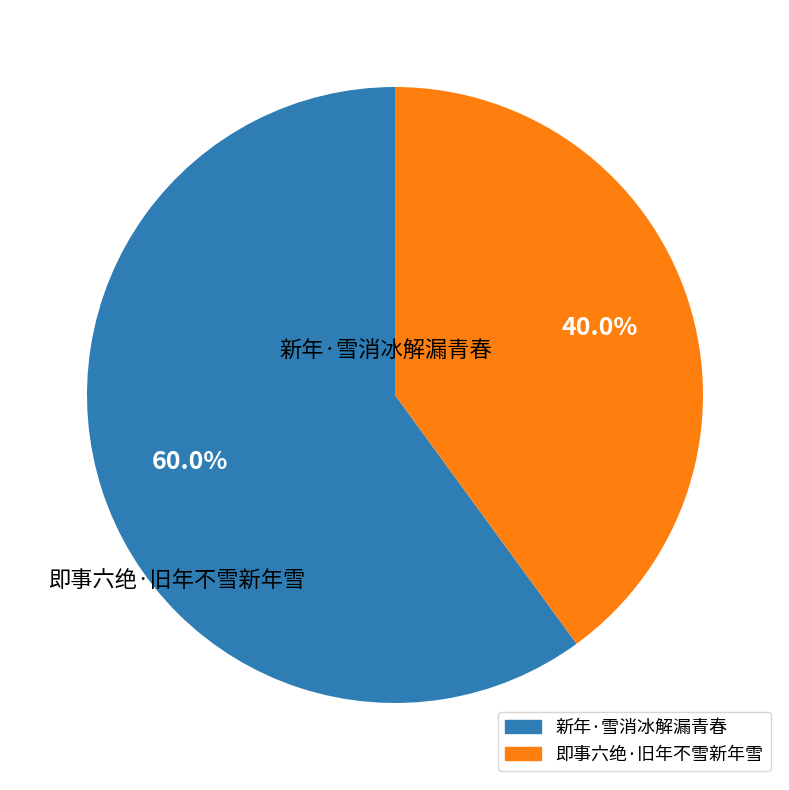

Approximately how many times larger is the value at 新年·雪消冰解漏青春 compared to 即事六绝·旧年不雪新年雪?

1.5